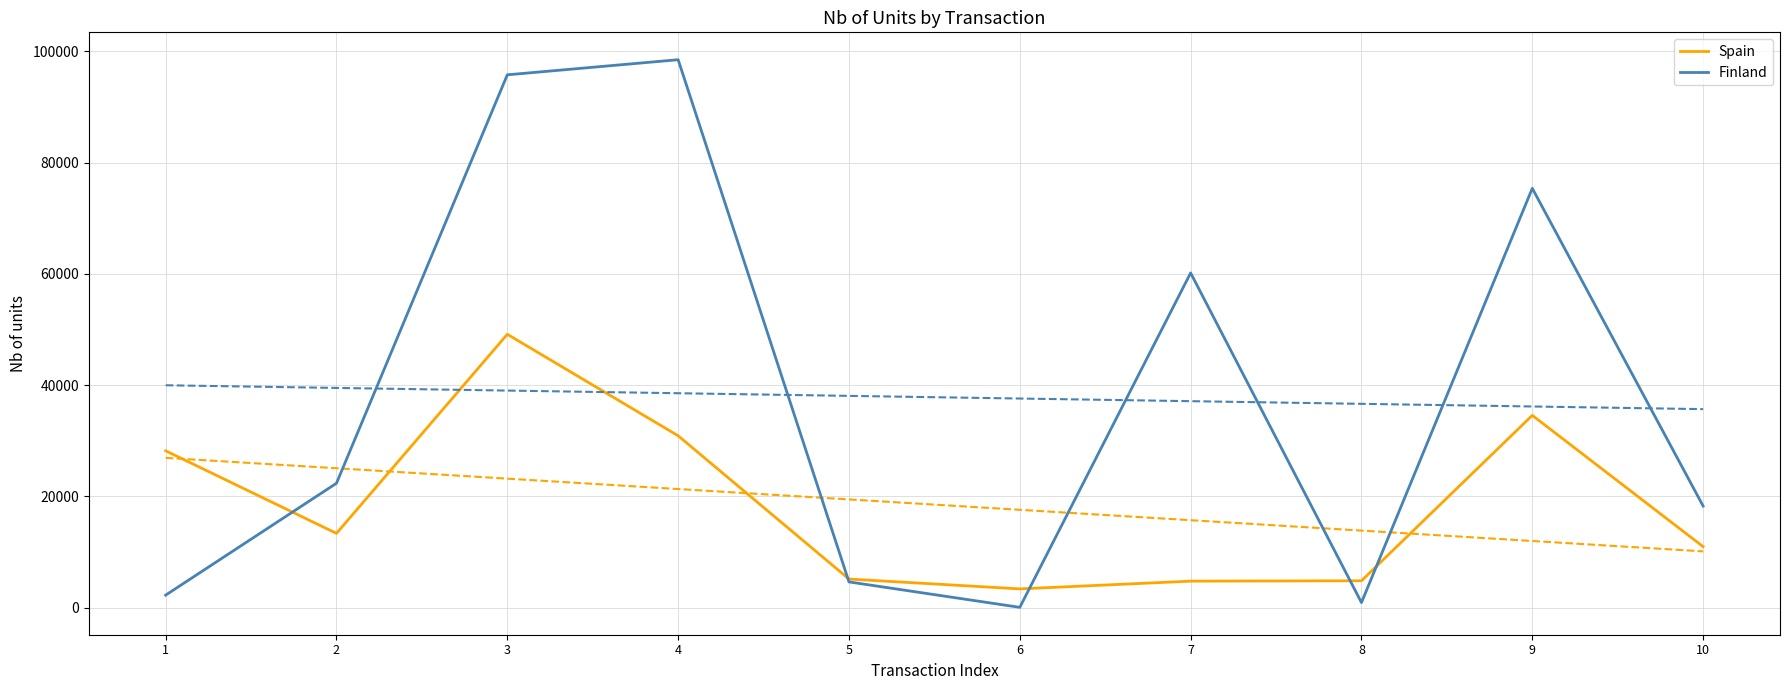

In Spain, how many points are lower than both neighbors (excluding endpoints)?

2